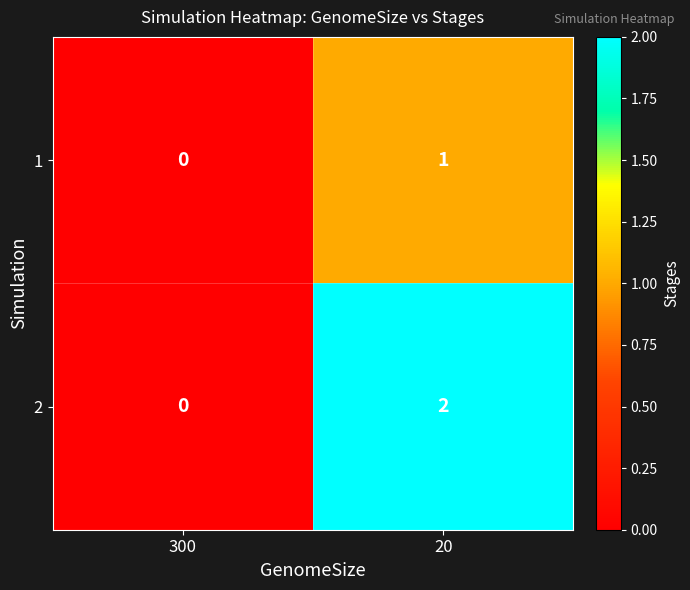

At which category is the sum across all series the highest?

20